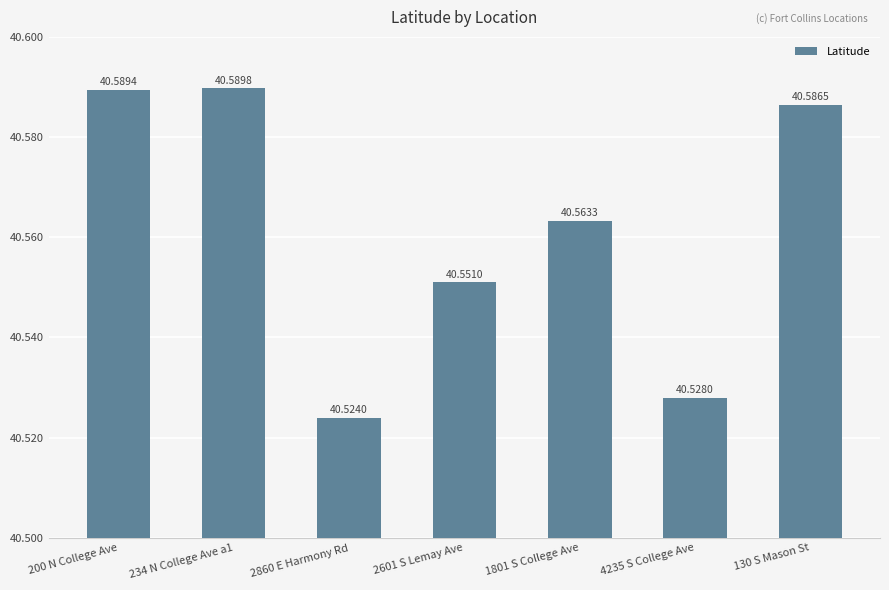

List the labels in order of value, smallest first.

2860 E Harmony Rd, 4235 S College Ave, 2601 S Lemay Ave, 1801 S College Ave, 130 S Mason St, 200 N College Ave, 234 N College Ave a1